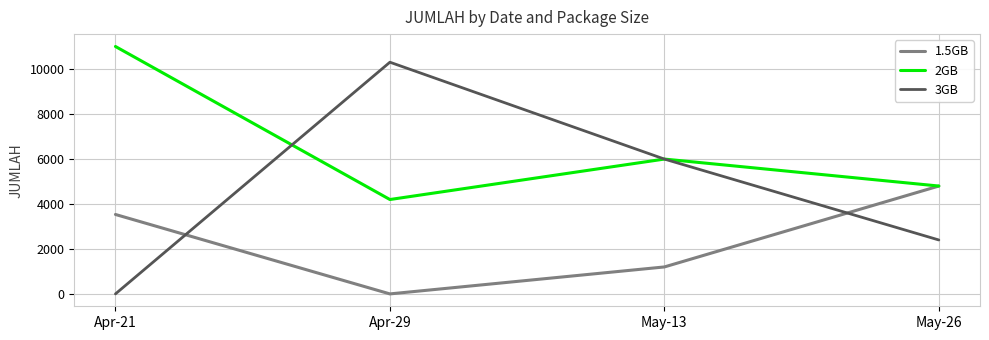

Is the value of 3GB at May-26 greater than the value of 1.5GB at Apr-21?

No